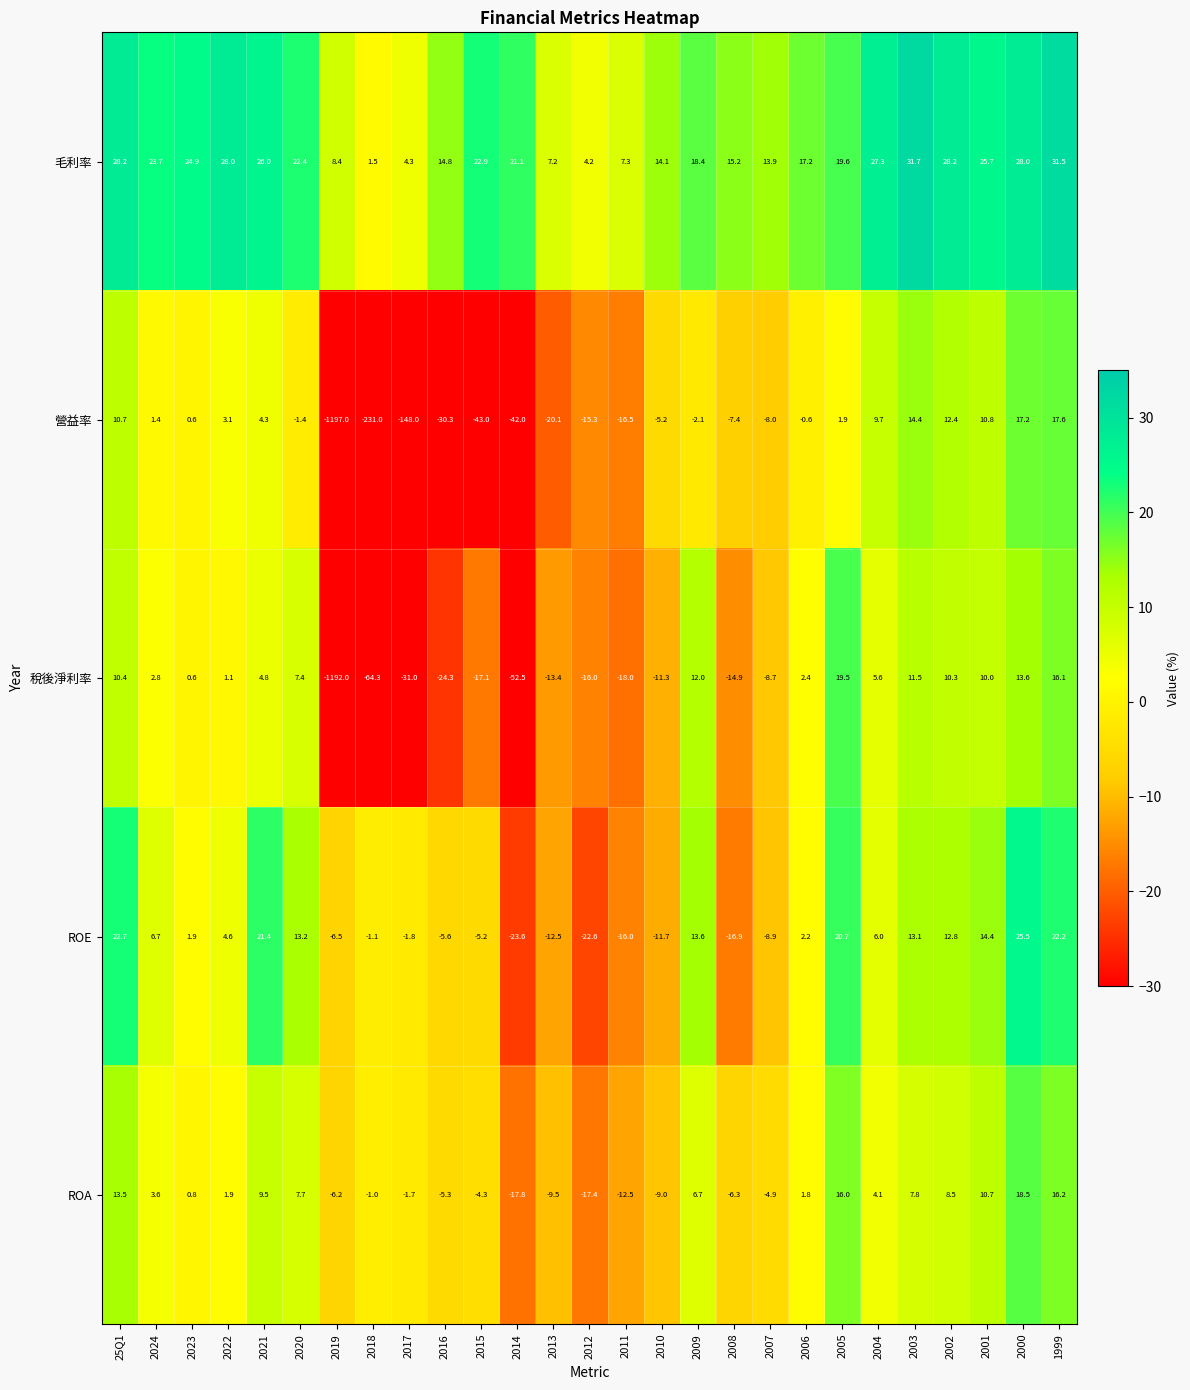

What is the total value across all series at 2009?

48.6